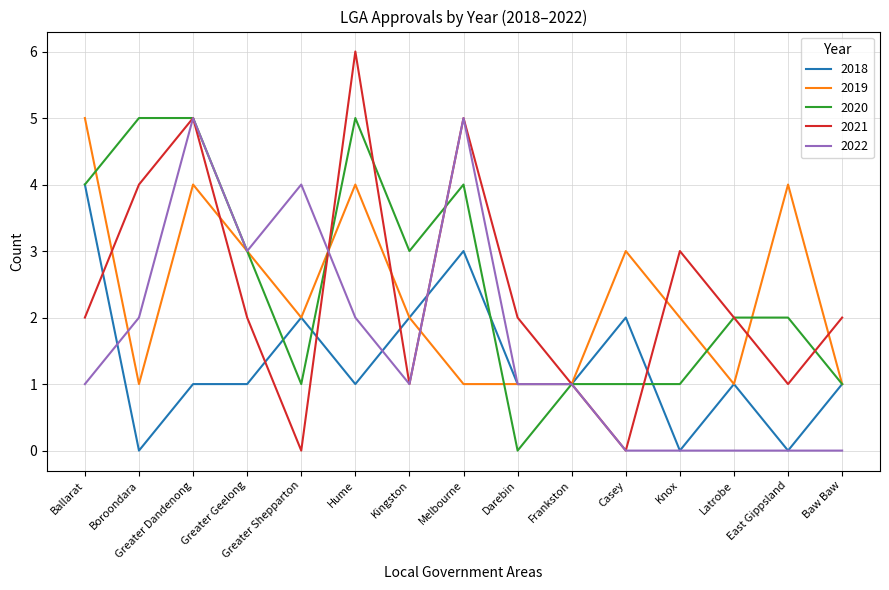

Between Greater Geelong and Baw Baw, which series saw the biggest shift?

2022